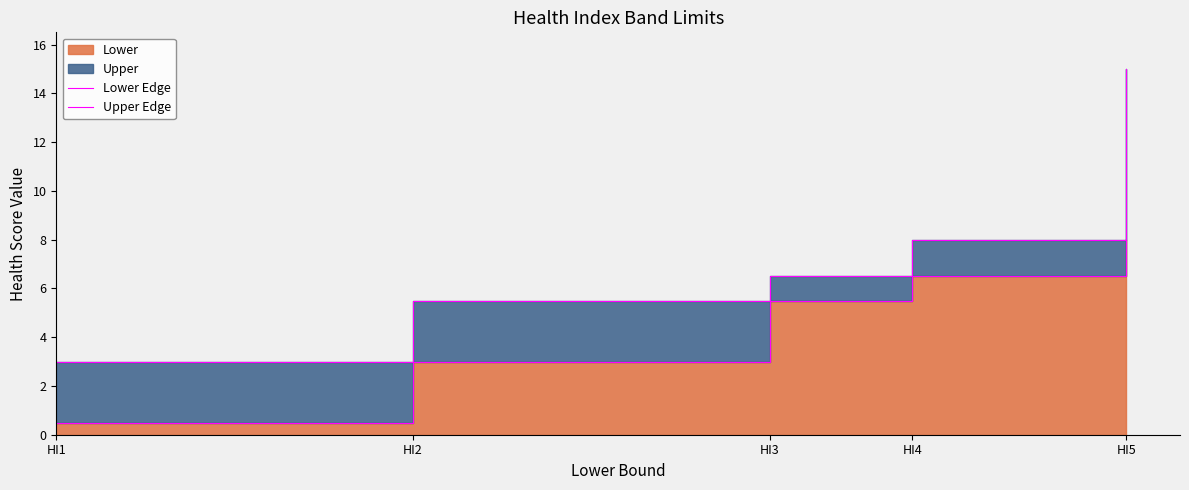

The Lower Edge series shows 6.5 at HI4. True or false?

True